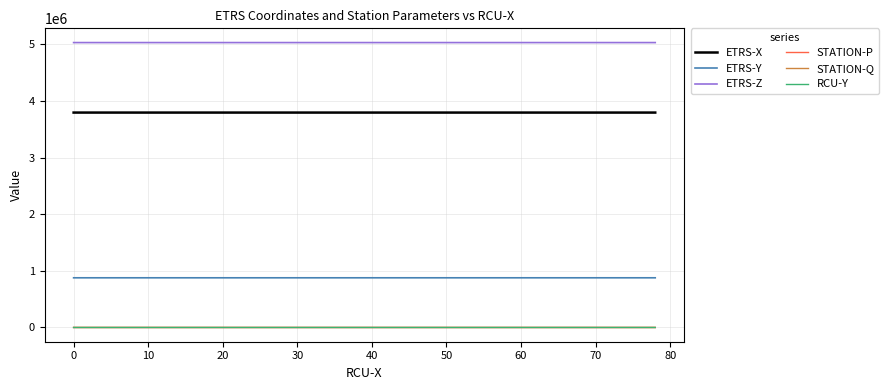

How many values in the ETRS-Z series are below 5032756?

18